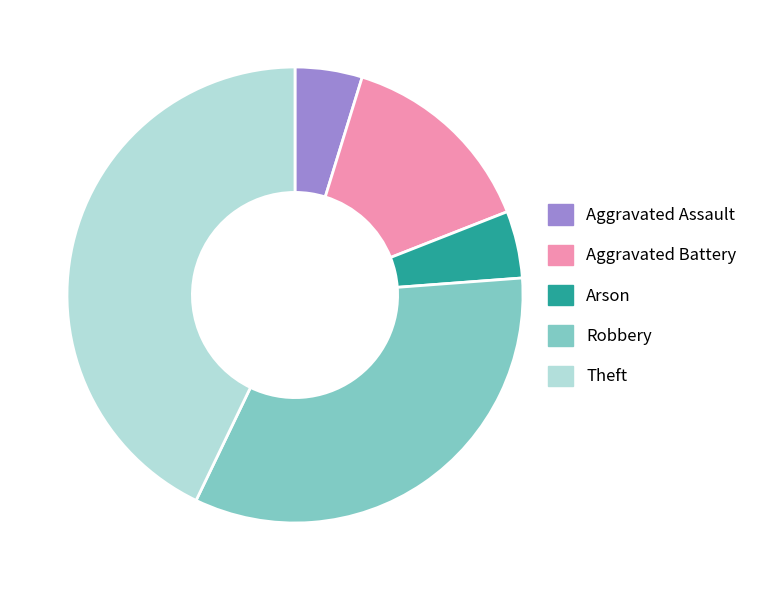

True or false: Theft accounts for 54% of the total.

False